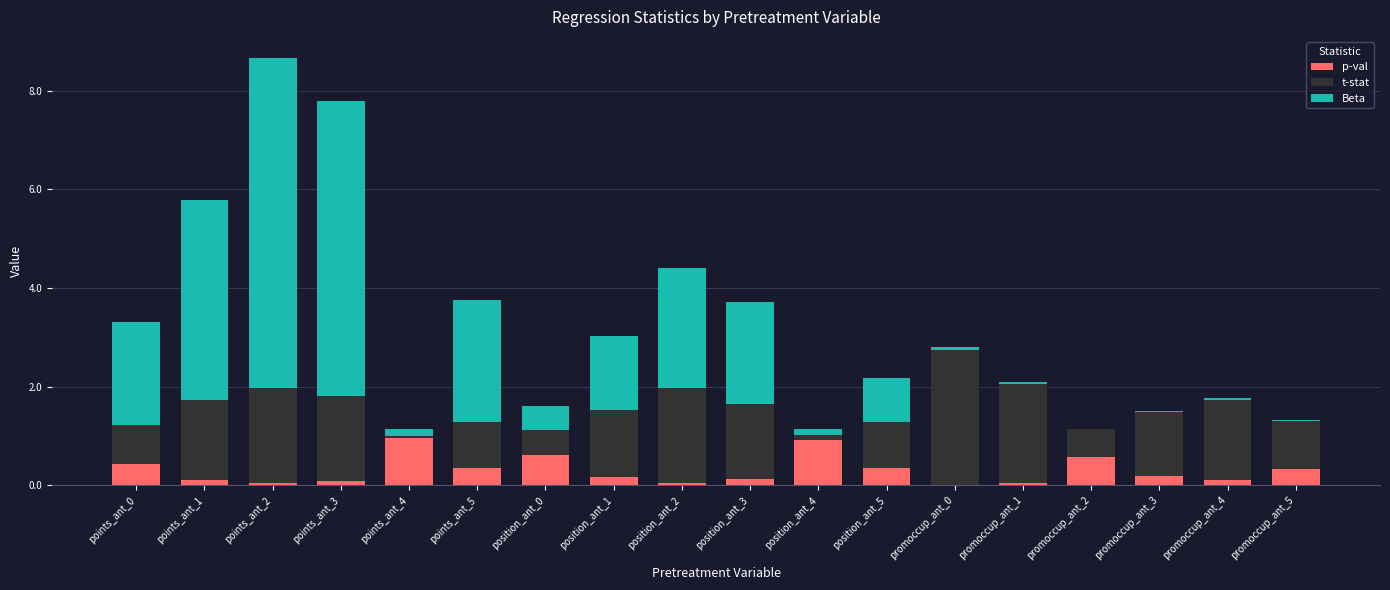

At which category is the sum across all series the highest?

points_ant_2